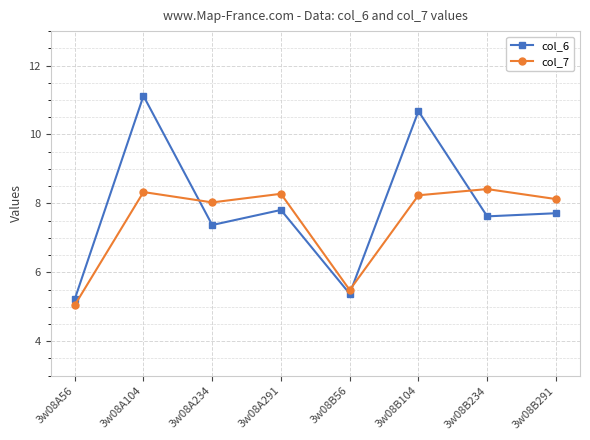

Is the value of col_7 at 3w08A291 greater than the value of col_6 at 3w08A104?

No